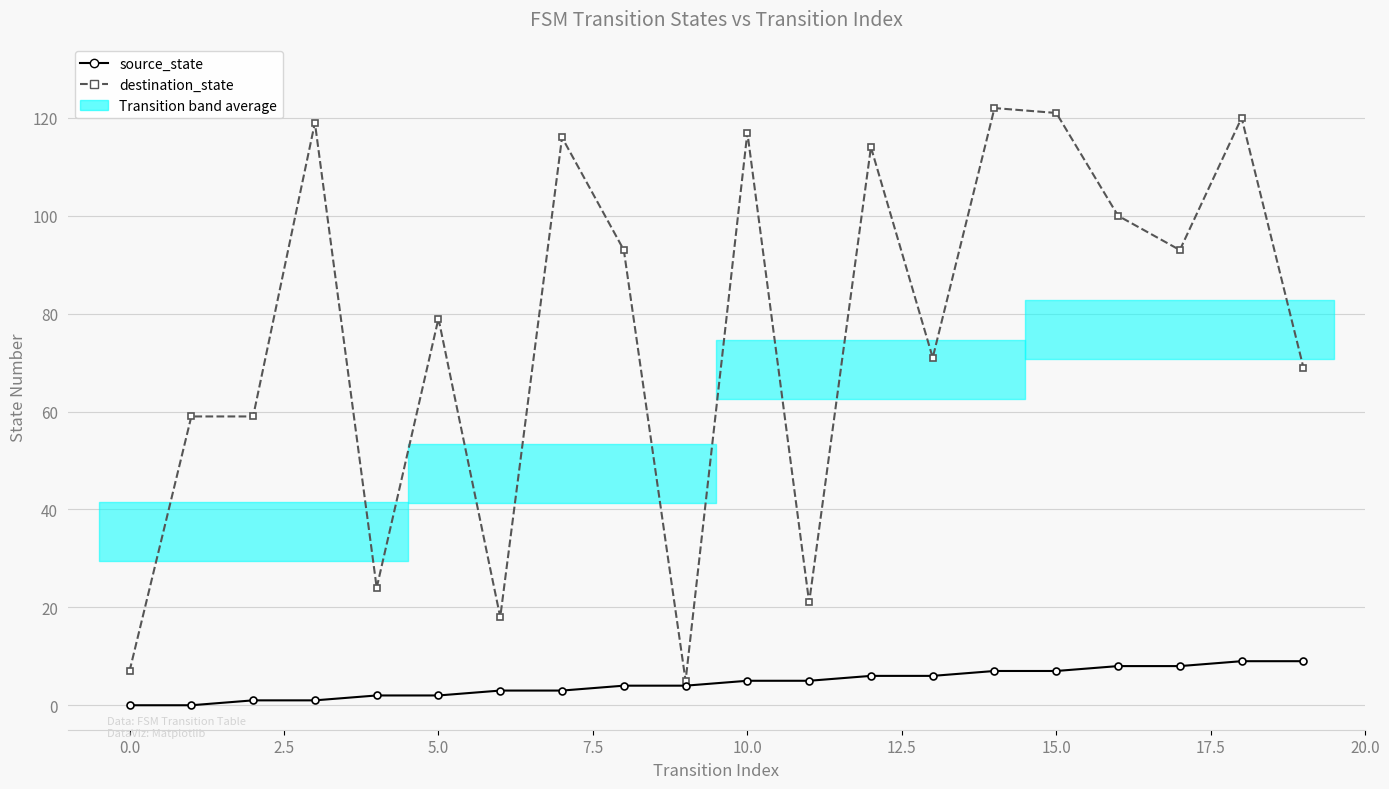

In destination_state, how many points are higher than both neighbors (excluding endpoints)?

7